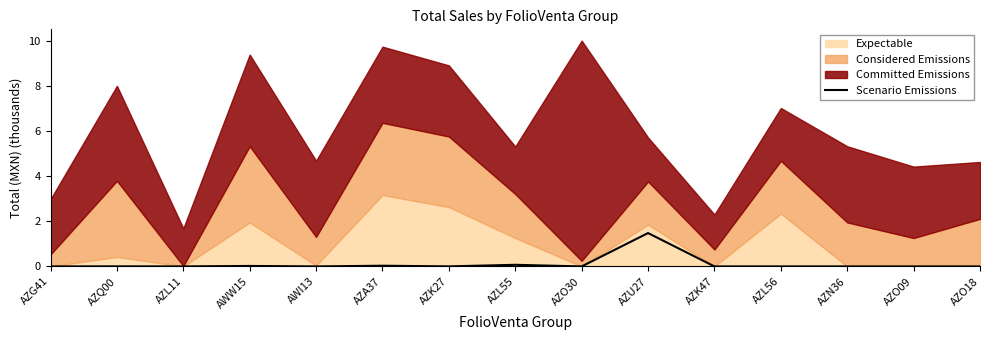

At which label does Scenario Emissions reach its peak?

AZU27